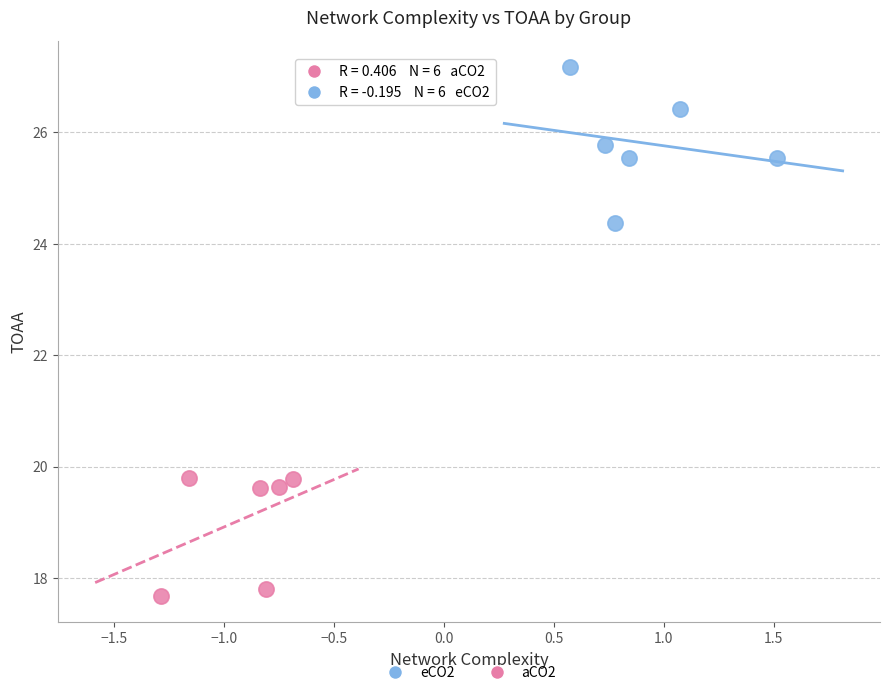

Which series reaches the maximum Y coordinate?

eCO2